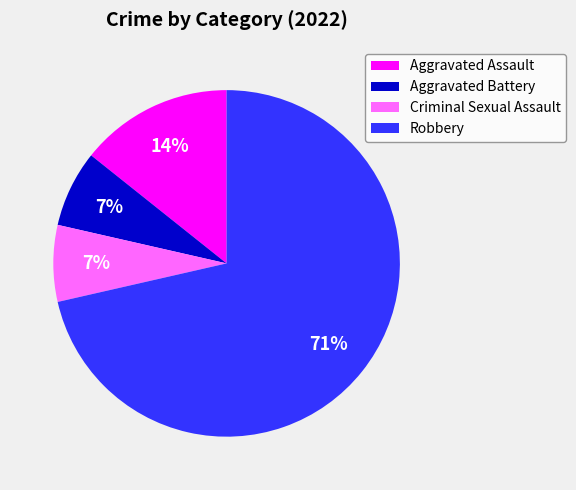

Which slice is the largest?

Robbery